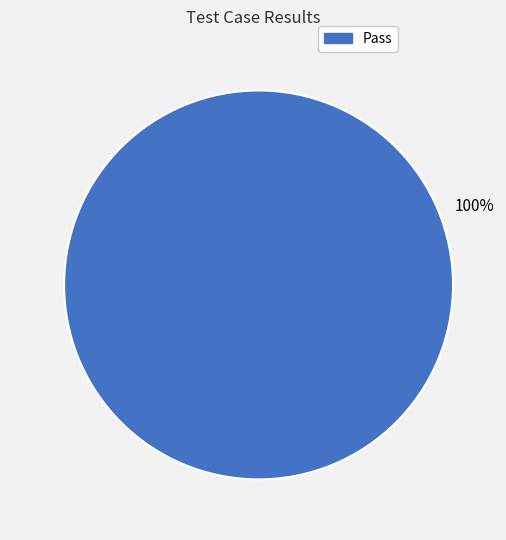

Rank the categories by value from lowest to highest.

Pass